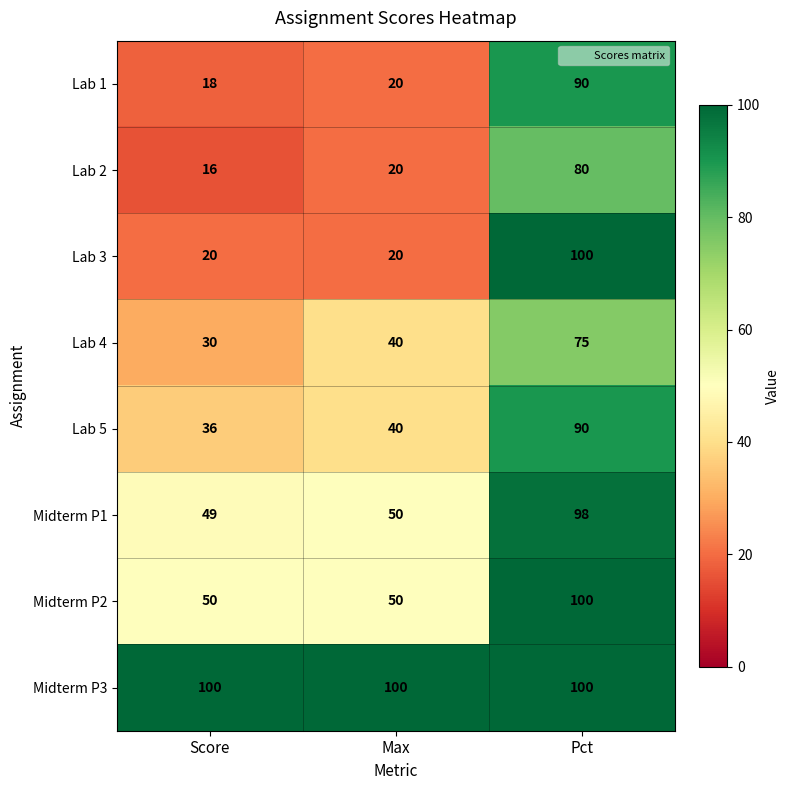

At how many categories does at least one series exceed 24?

3